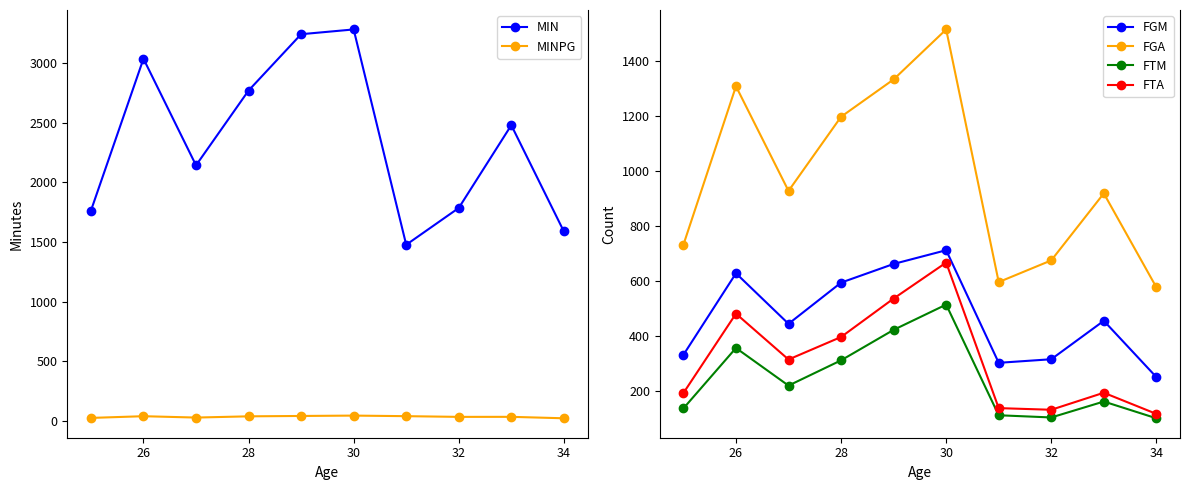

Reading left to right, transcribe all the data shown in this chart.

MIN: 1763.0	3039.0	2144.0	2772.0	3245.0	3285.0	1477.0	1786.0	2481.0	1589.0
MINPG: 23.2	37.5	26.1	36.5	39.6	42.7	37.9	31.9	32.2	20.1
FGM: 331.0	628.0	444.0	594.0	662.0	712.0	302.0	315.0	455.0	250.0
FGA: 732.0	1309.0	928.0	1198.0	1334.0	1516.0	596.0	675.0	919.0	577.0
FTM: 136.0	356.0	219.0	311.0	422.0	514.0	111.0	103.0	161.0	100.0
FTA: 192.0	481.0	314.0	396.0	536.0	667.0	137.0	131.0	193.0	116.0